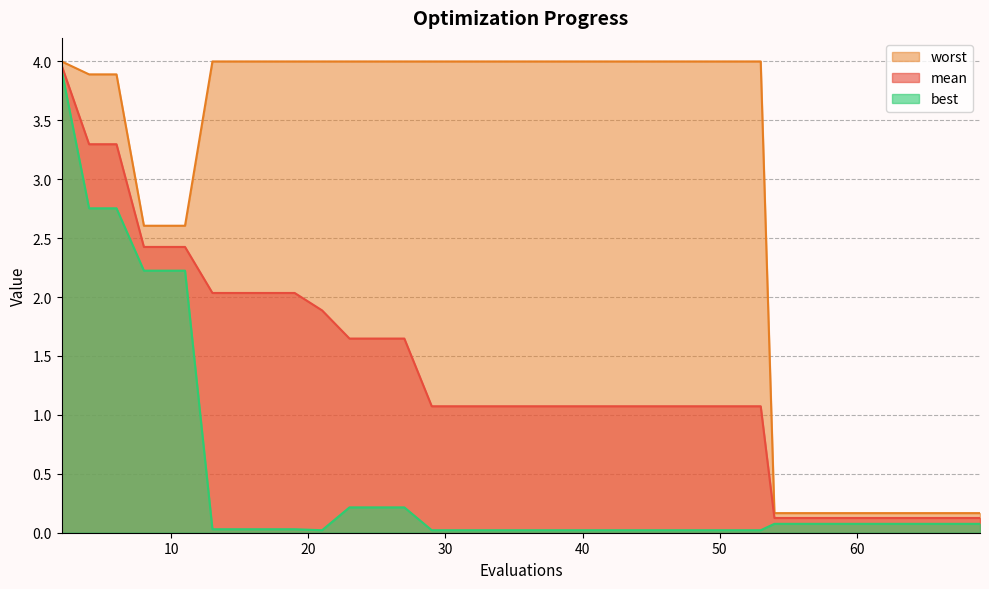

What value does the worst series have at 62?

0.2